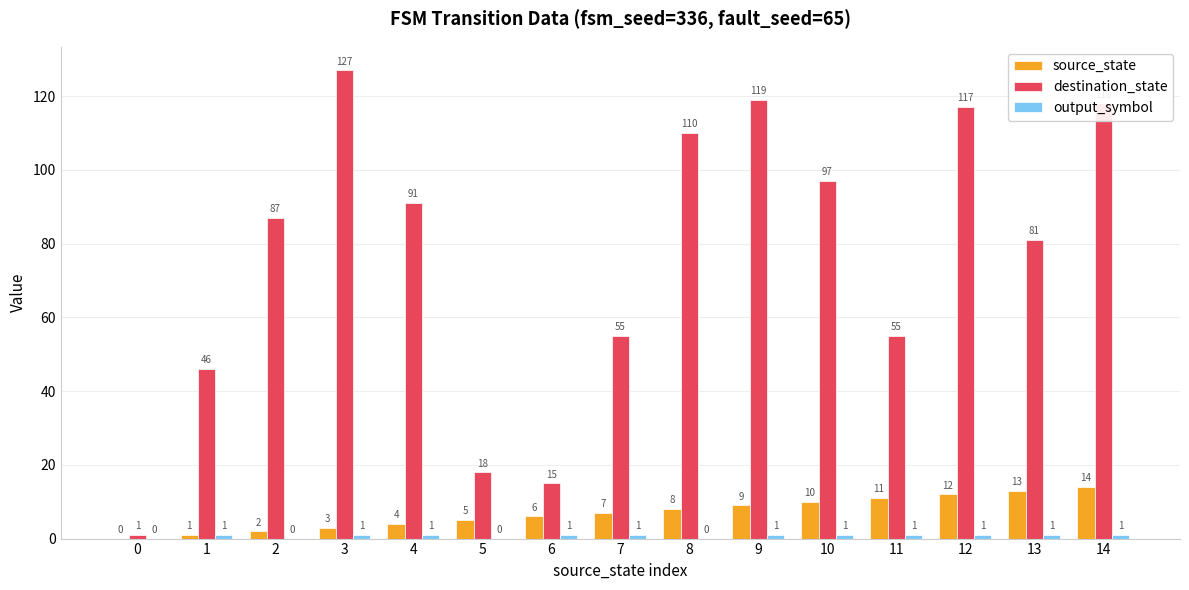

Which label corresponds to the largest value in the chart?

3